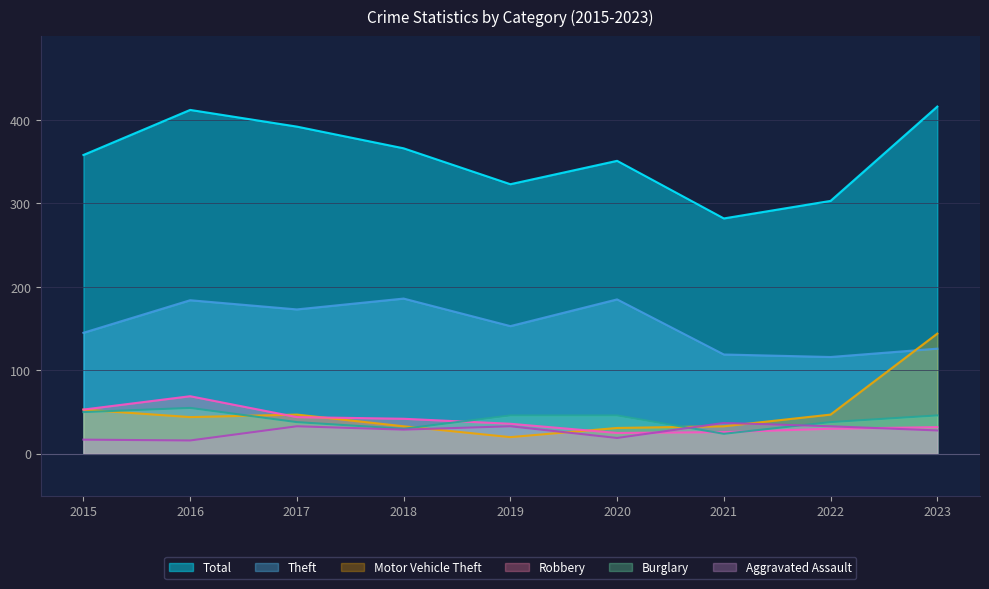

At which category does Theft reach its first local valley?

2017